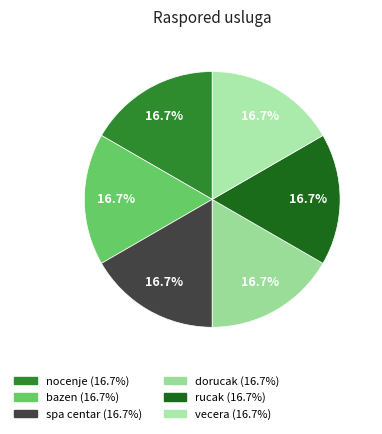

What is the smallest slice in the pie chart?

nocenje